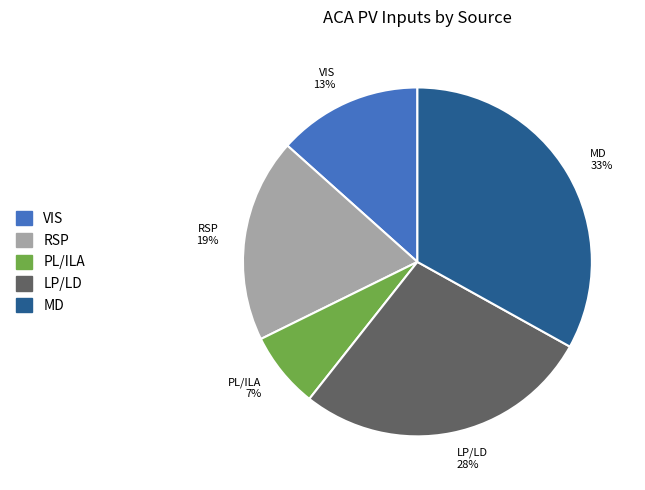

How many segments does this pie chart have?

5